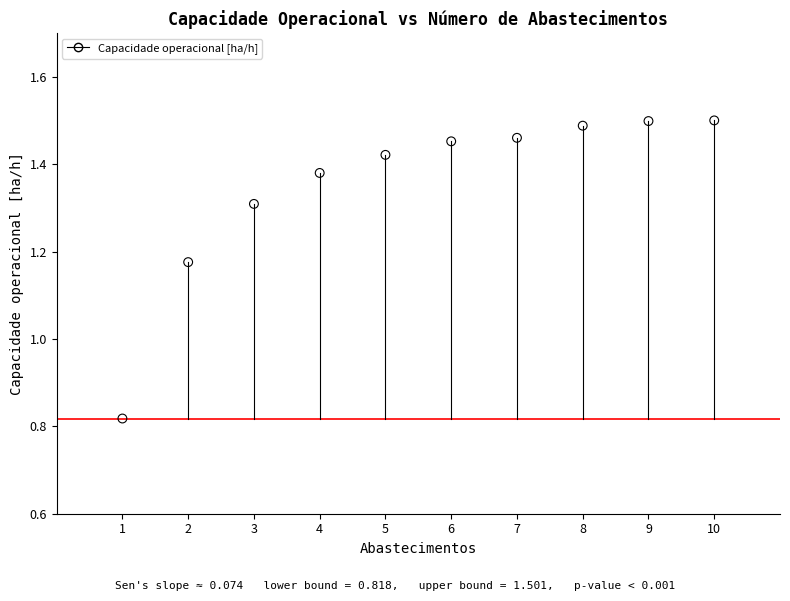

What is the range of Y values (max minus min)?

0.7